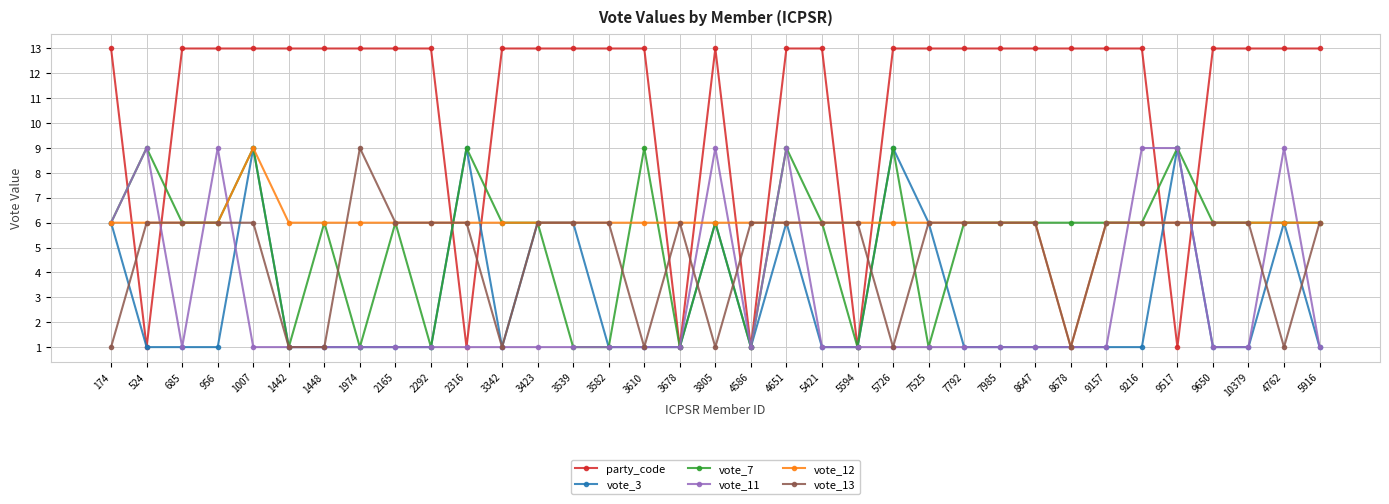

What is the maximum value shown in the chart?

13